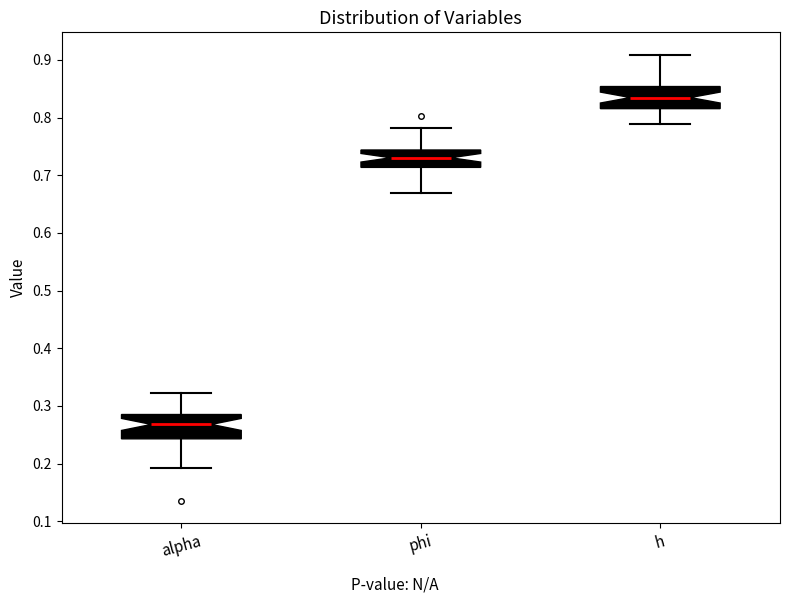

Where is the upper edge of the box for h on the y-axis? The values are not printed on the chart, so give them approximately, as read against the axis.

0.85